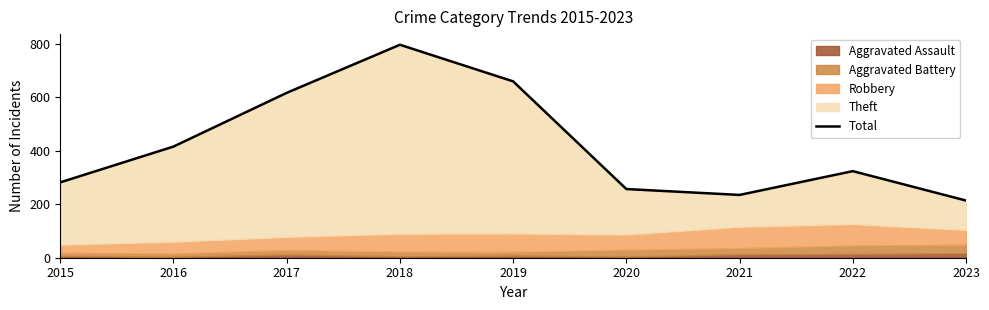

What is the value of the 2nd point from the left?

416